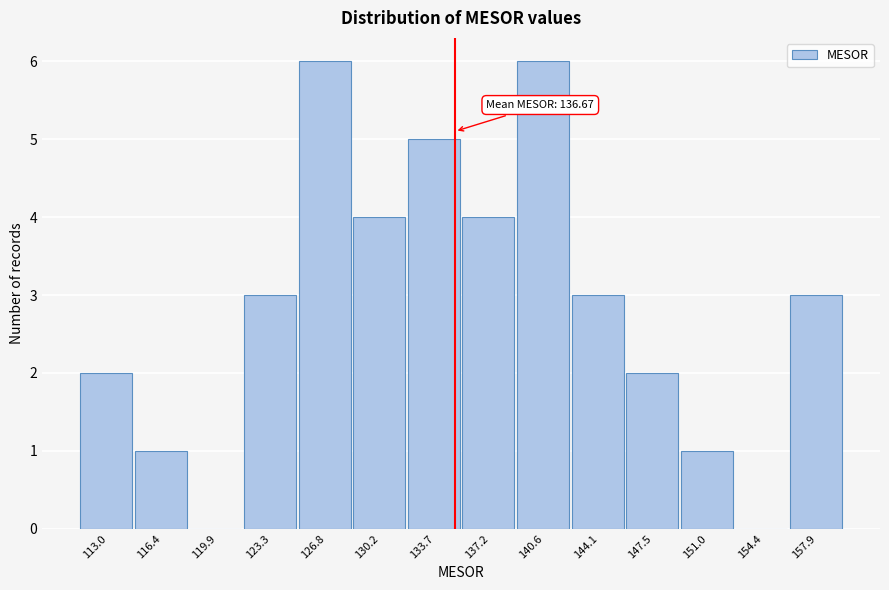

Reading right to left, what are all the values shown in this chart?

157.9=3	154.4=0	151.0=1	147.5=2	144.1=3	140.6=6	137.2=4	133.7=5	130.2=4	126.8=6	123.3=3	119.9=0	116.4=1	113.0=2